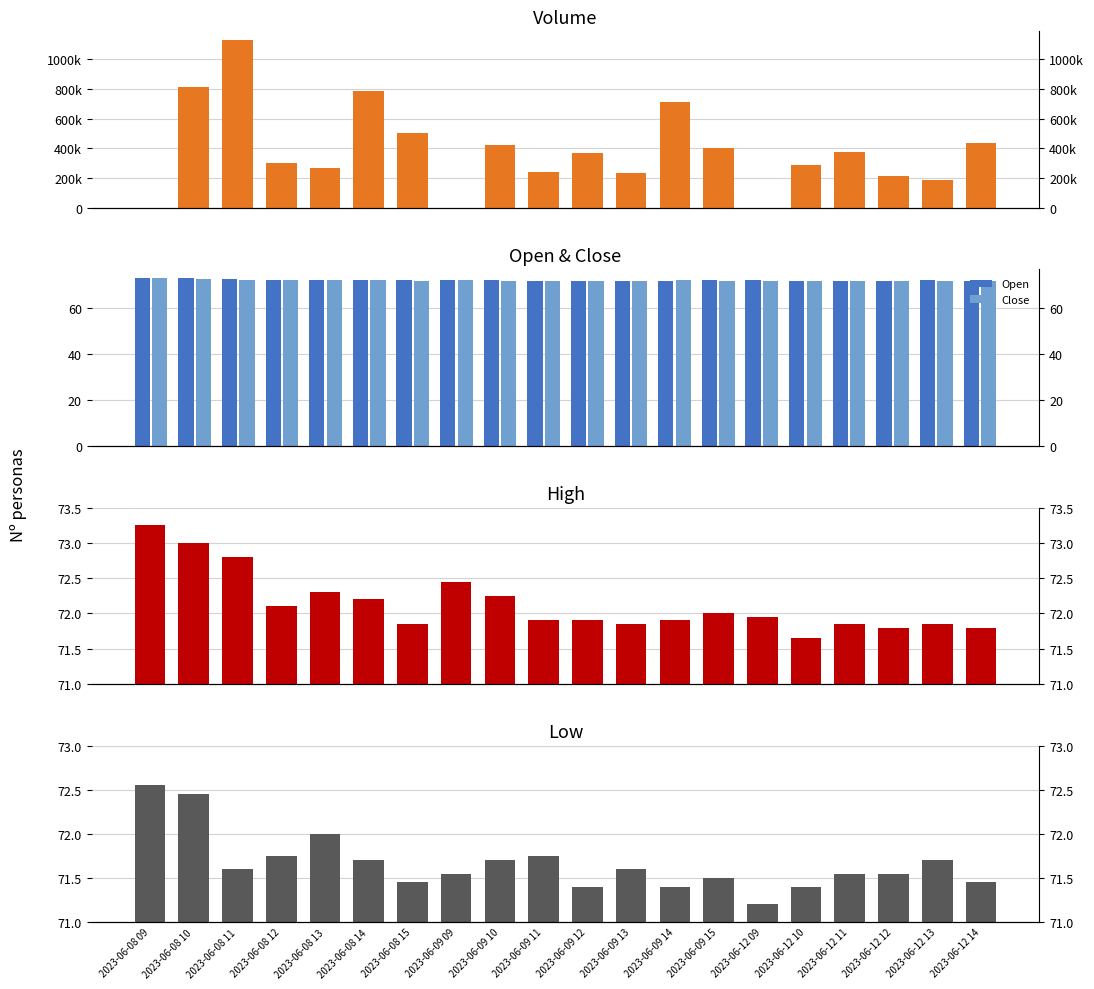

Read the High value at 2023-06-12 10.

71.7